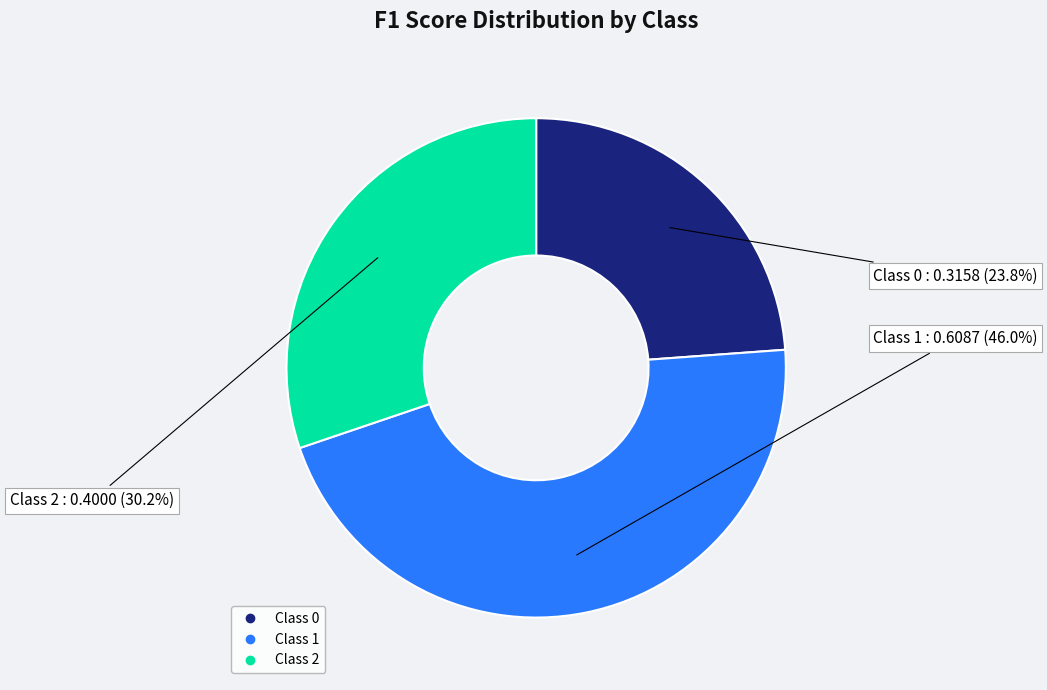

How many segments does this pie chart have?

3